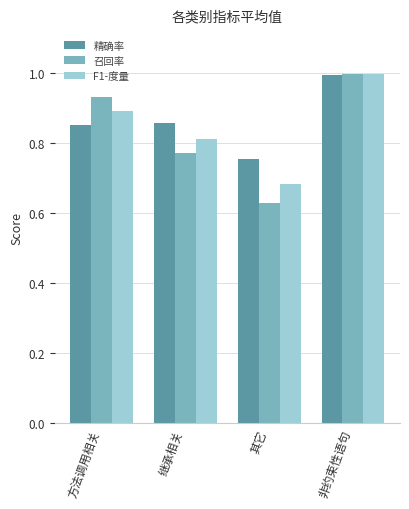

What is the total value across all series at 其它?

2.1